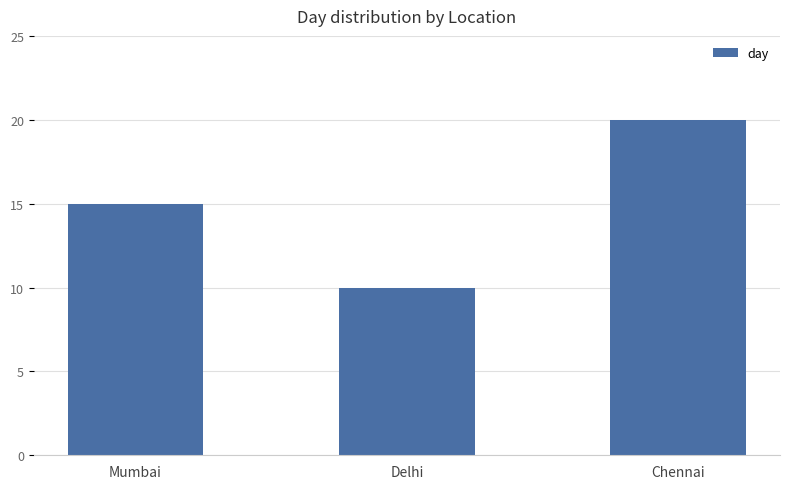

Reading left to right, list all the values displayed in this chart.

15	10	20